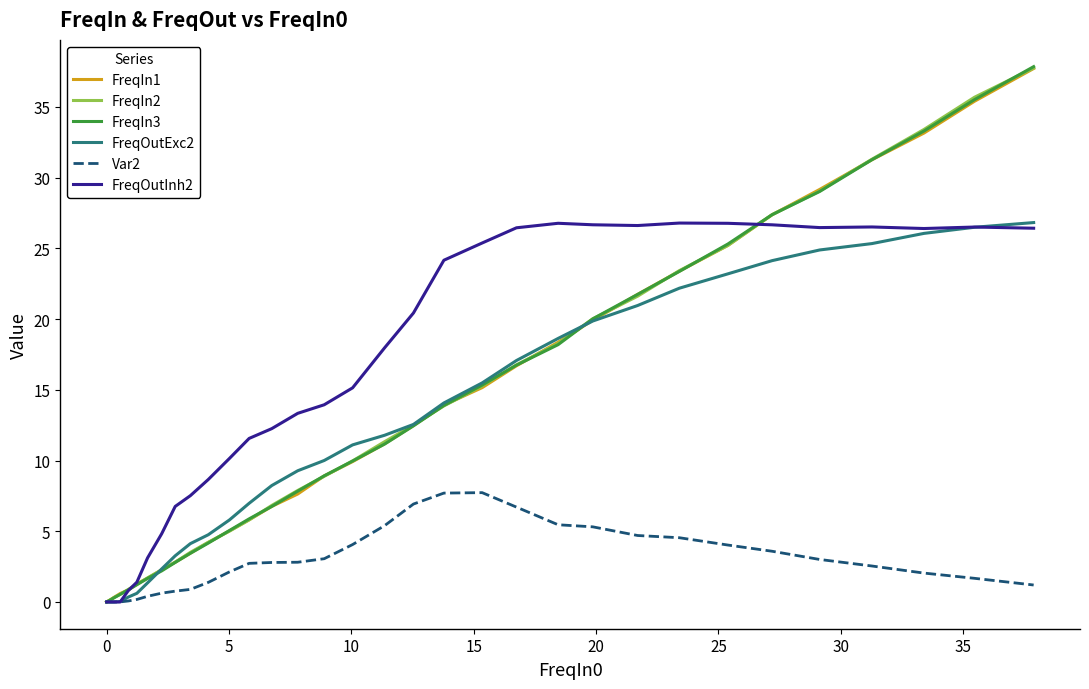

What is the maximum value shown in the chart?

37.9